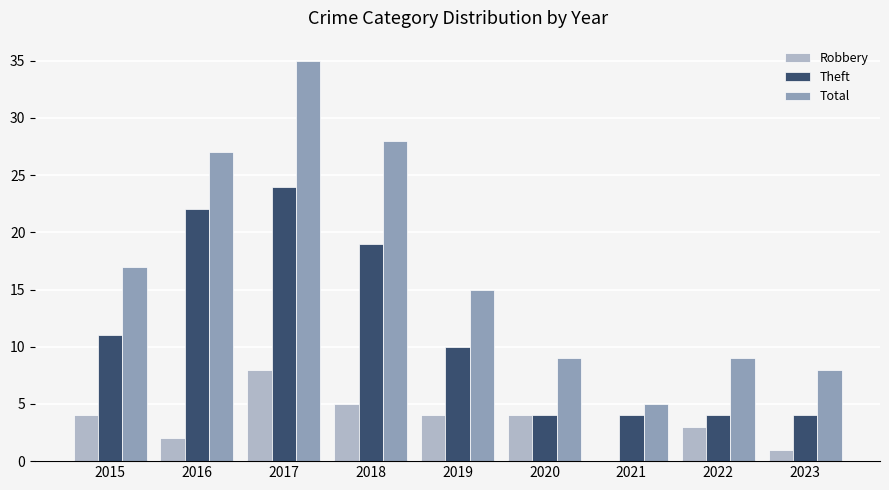

Reading right to left, what are all the values shown in this chart?

Robbery: 1	3	0	4	4	5	8	2	4
Theft: 4	4	4	4	10	19	24	22	11
Total: 8	9	5	9	15	28	35	27	17